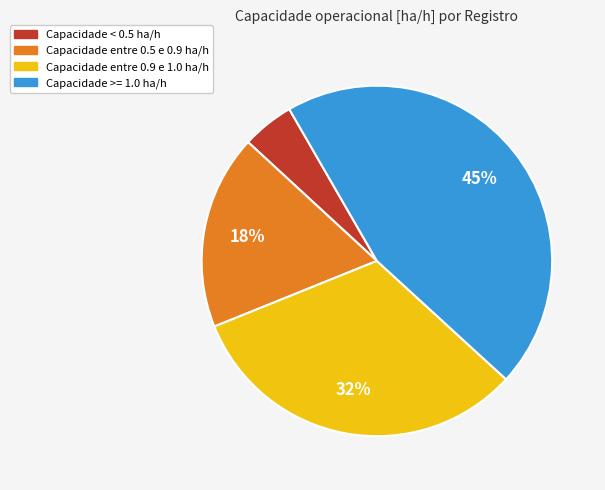

Is there any slice that represents more than half of the pie?

No